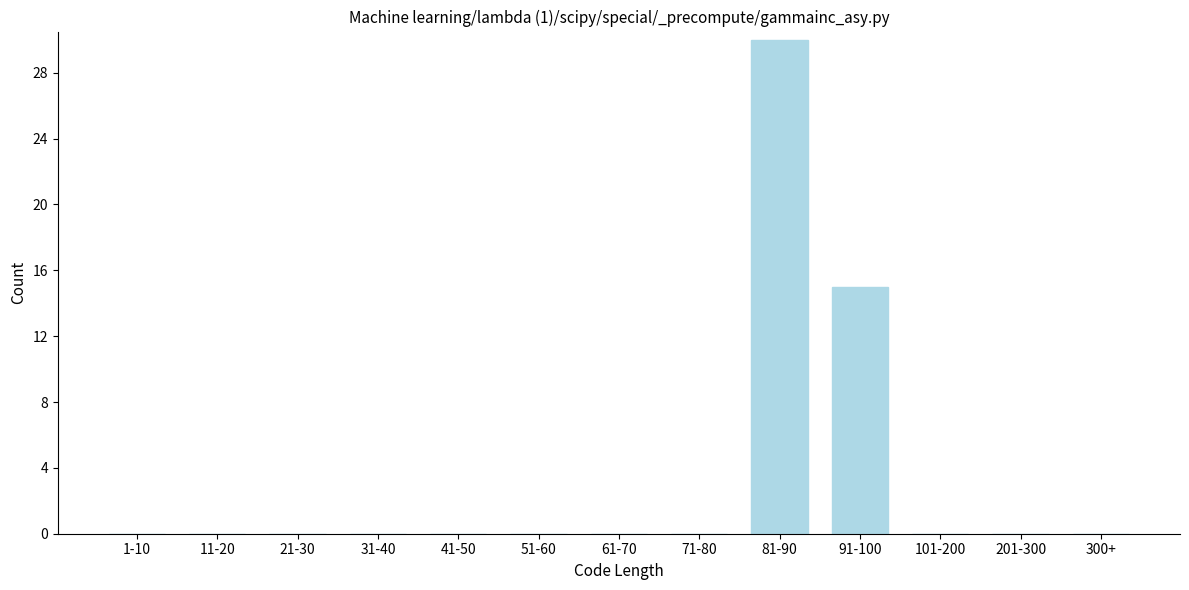

Reading left to right, transcribe all the data shown in this chart.

1-10=0	11-20=0	21-30=0	31-40=0	41-50=0	51-60=0	61-70=0	71-80=0	81-90=30	91-100=15	101-200=0	201-300=0	300+=0